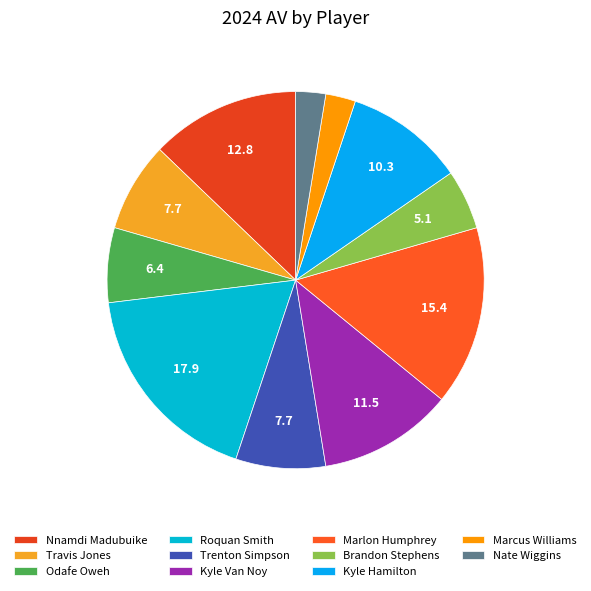

What is the largest slice in the pie chart?

Roquan Smith